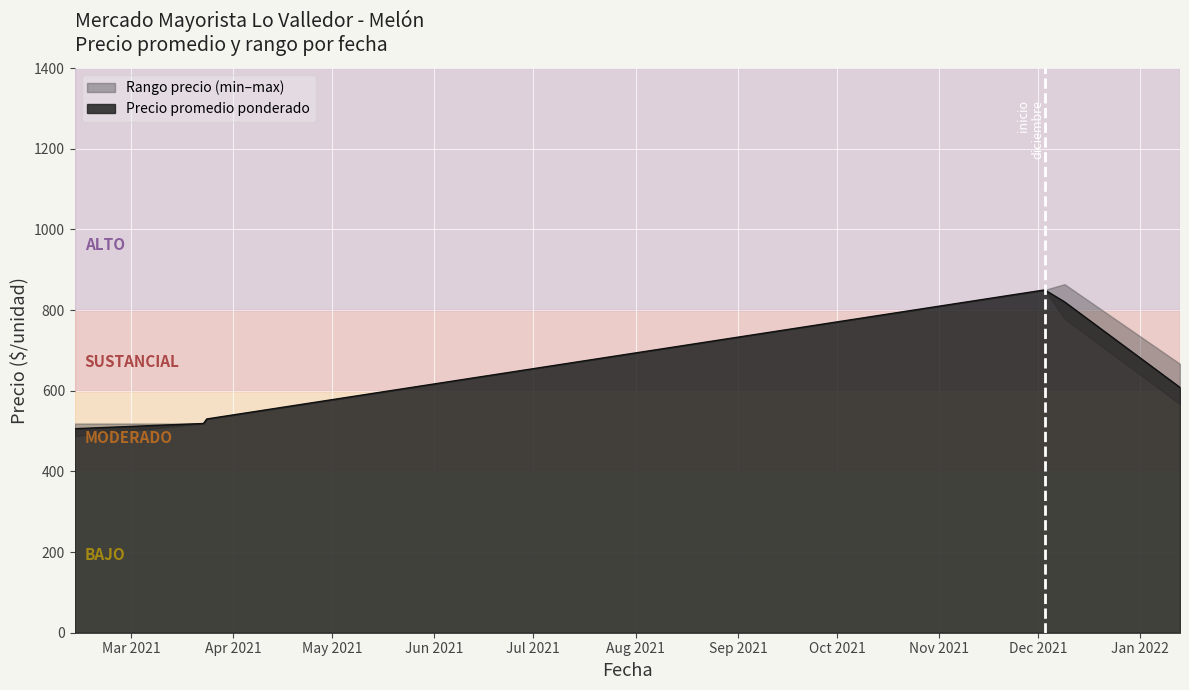

True or false: Precio minimo and Precio maximo intersect in this chart.

False